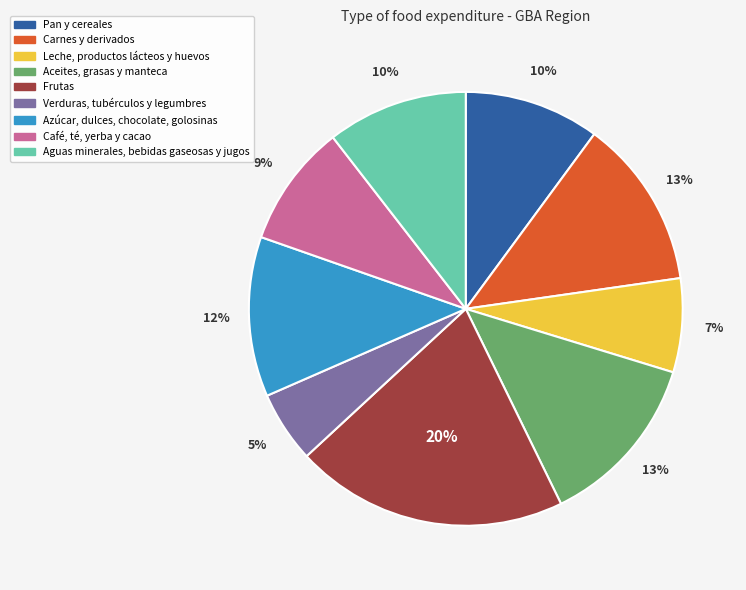

Count the number of slices in the pie.

9